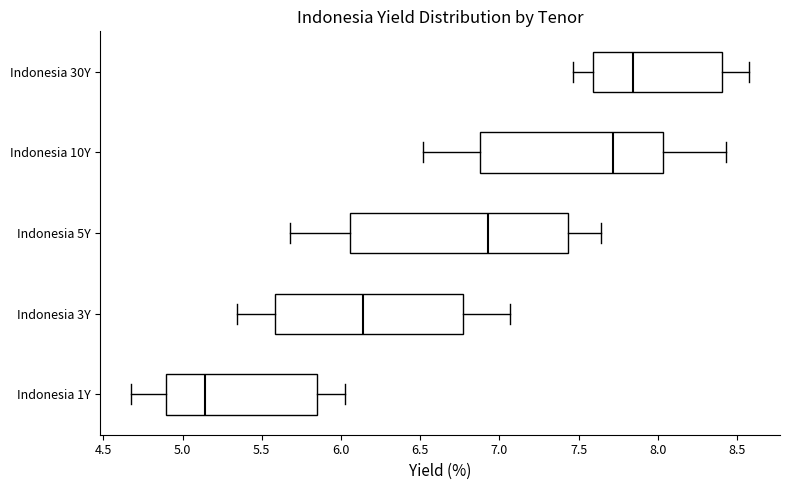

Where does the median line of the box for Indonesia 1Y sit on the x-axis? The values are not printed on the chart, so give them approximately, as read against the axis.

5.15